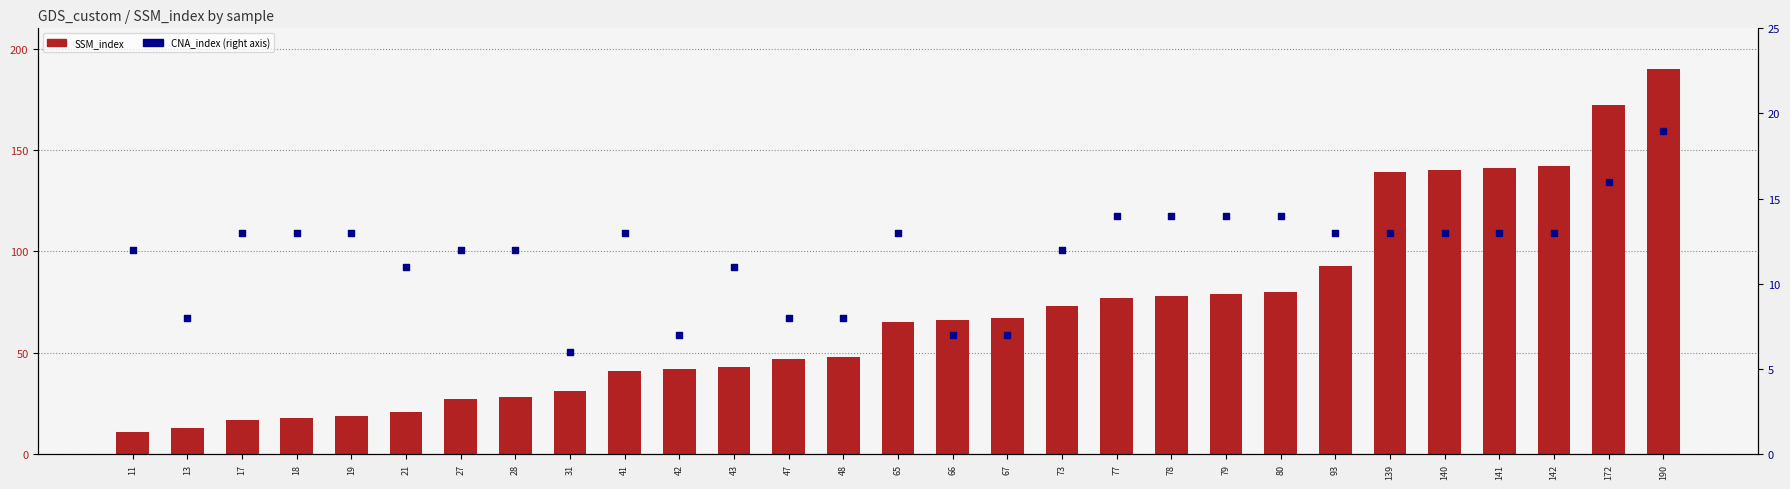

What is the total value across all series at 73?

85